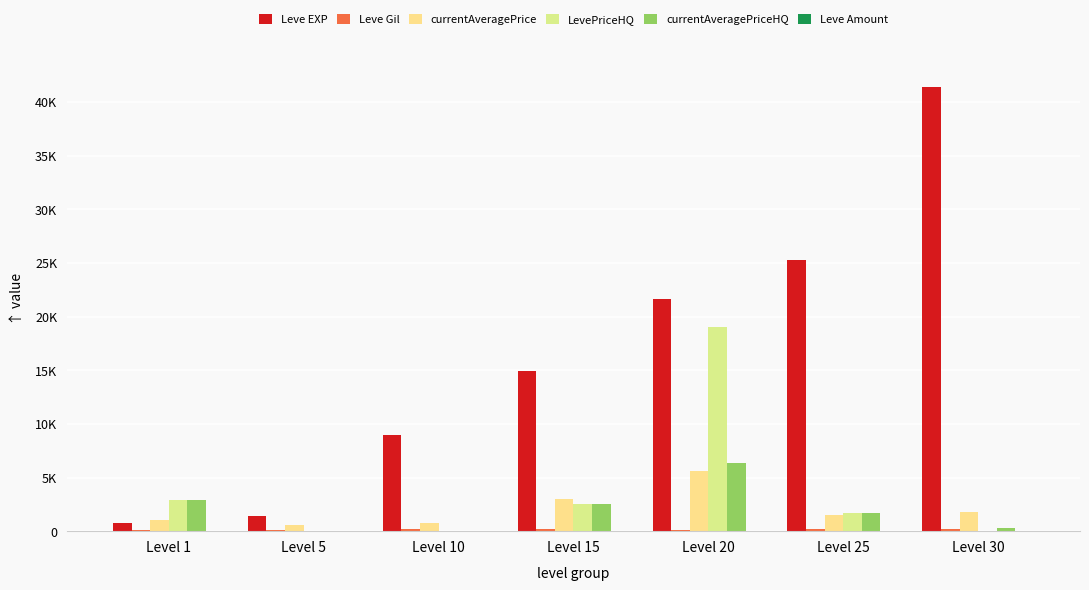

Reading left to right, transcribe all the data shown in this chart.

Leve EXP: 800.0	1420.0	8930.0	14920.0	21600.0	25250.0	41410.0
Leve Gil: 113.0	140.0	169.0	172.0	101.0	229.0	175.0
currentAveragePrice: 1000.5	556.9	748.3	2999.2	5566.6	1525.6	1763.0
LevePriceHQ: 2899.5	0.0	0.0	2499.0	19008.0	1649.4	0.0
currentAveragePriceHQ: 2899.5	0.0	0.0	2499.0	6336.0	1649.4	275.5
Leve Amount: 1.0	1.0	3.0	3.0	3.0	1.0	1.0